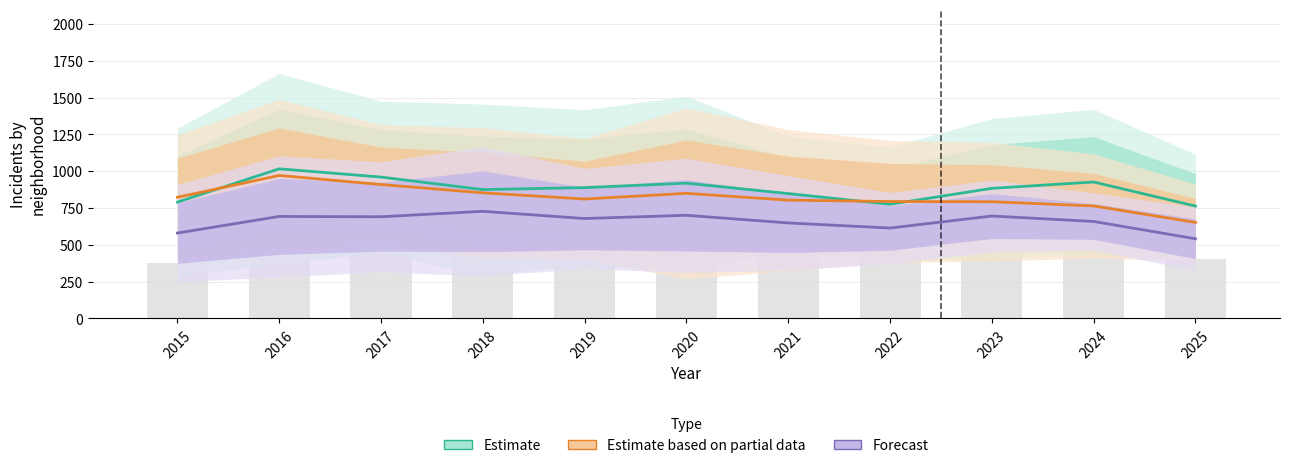

What are all the series names shown in the legend?

Estimate, Estimate based on partial data, Forecast